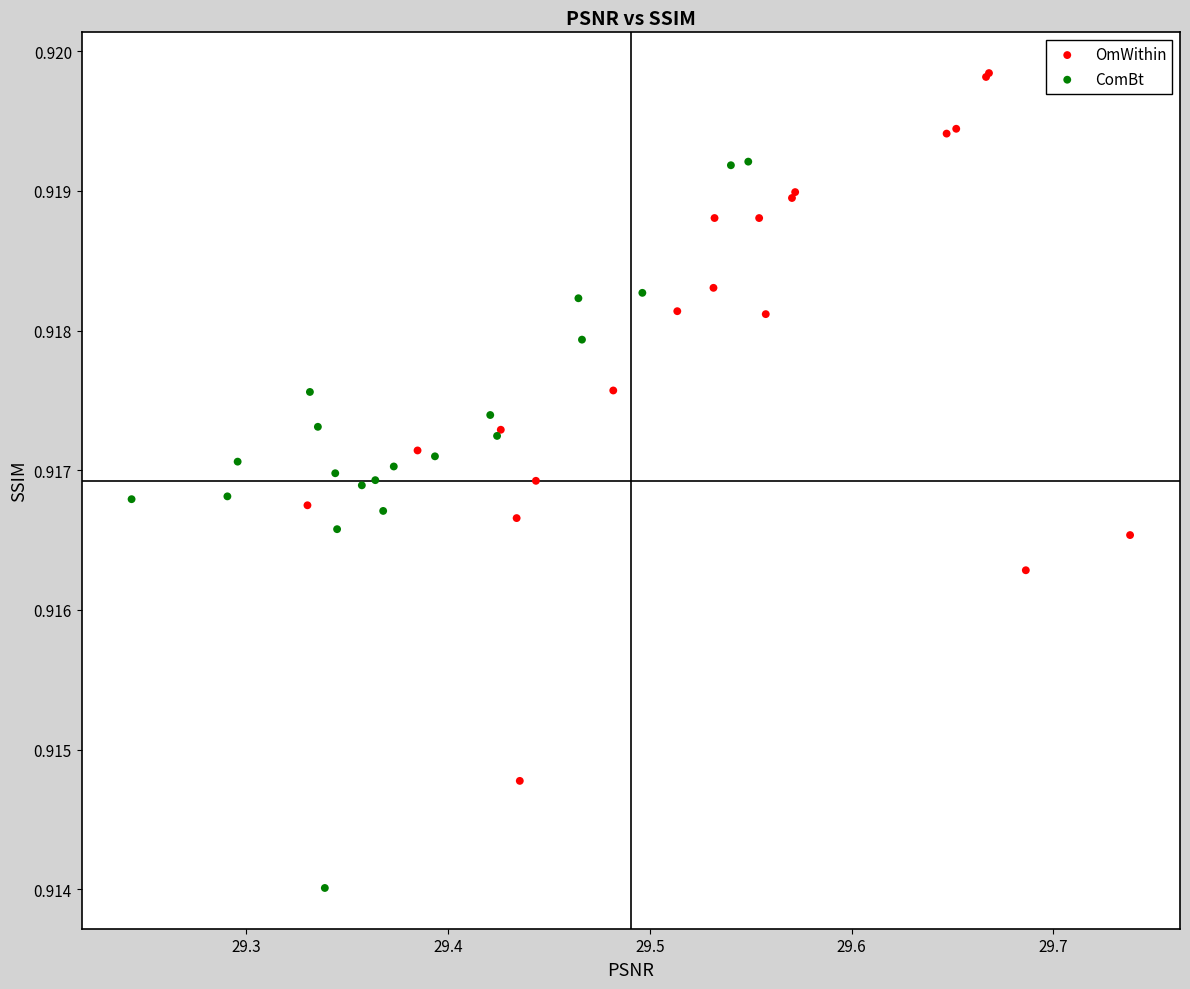

Which series reaches the minimum Y coordinate?

ComBt